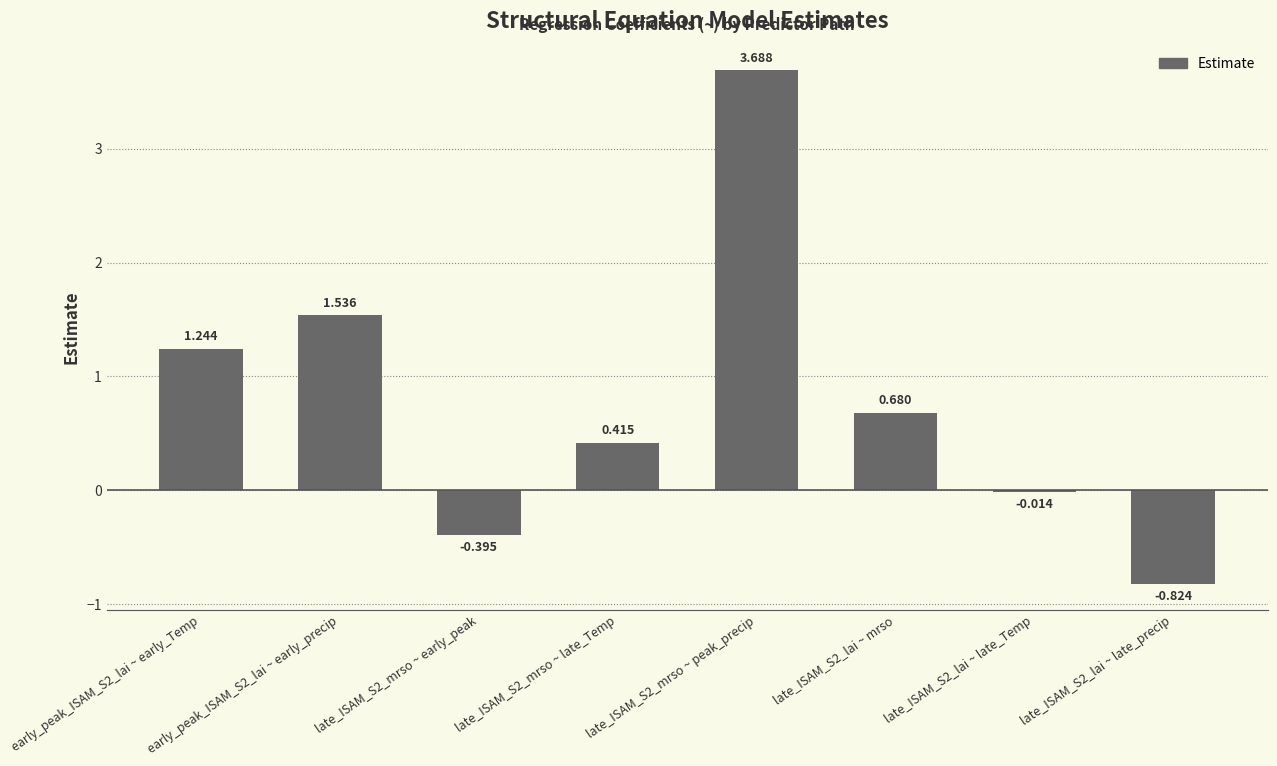

Are the bars horizontal?

No